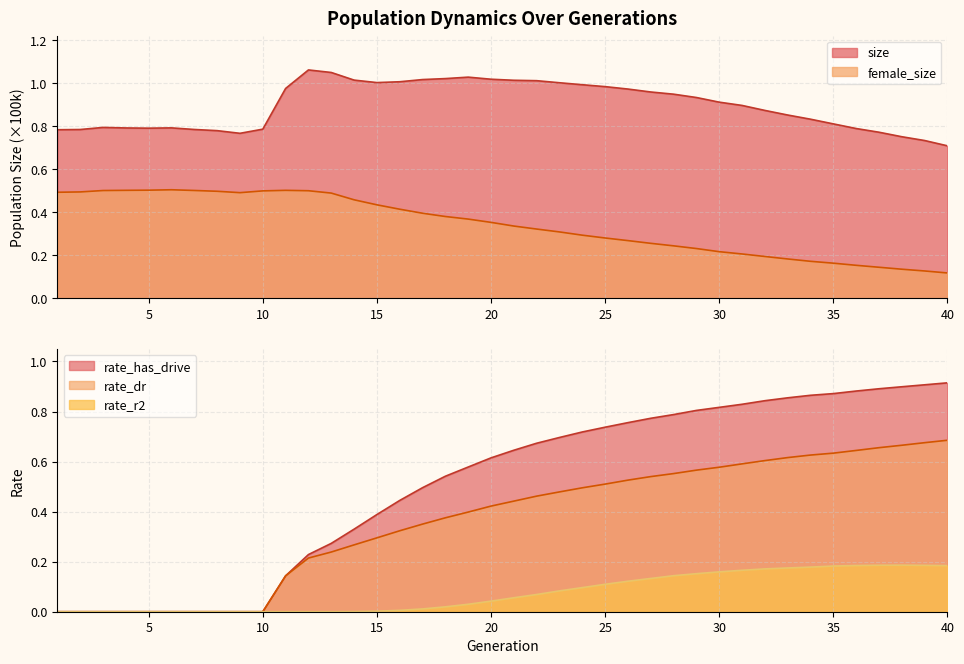

Is it true that rate_has_drive equals 0.9 at 39?

True